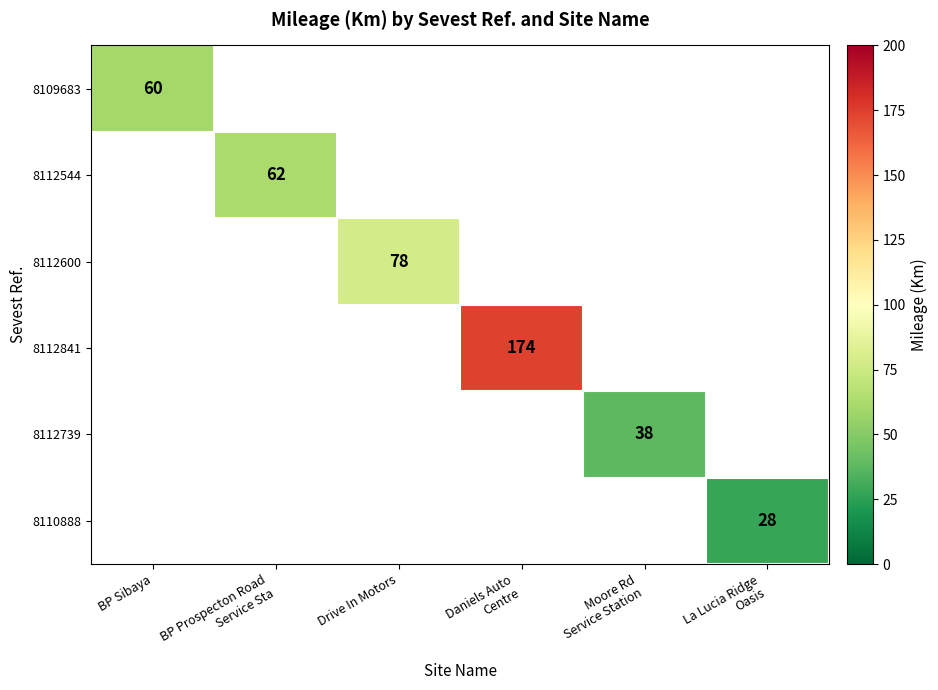

What is the greatest value displayed?

174.0